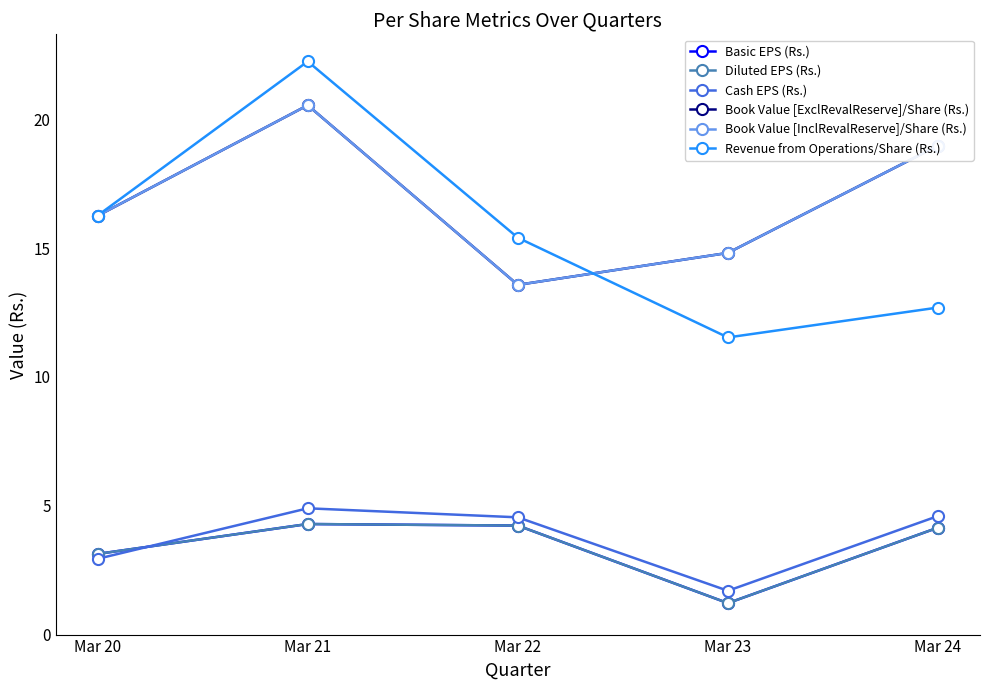

Is this an area chart (filled region under the line)?

No